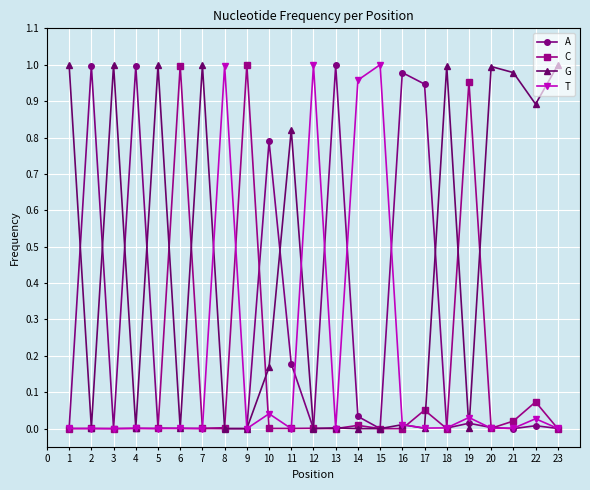

Which series has the largest total across all categories?

G